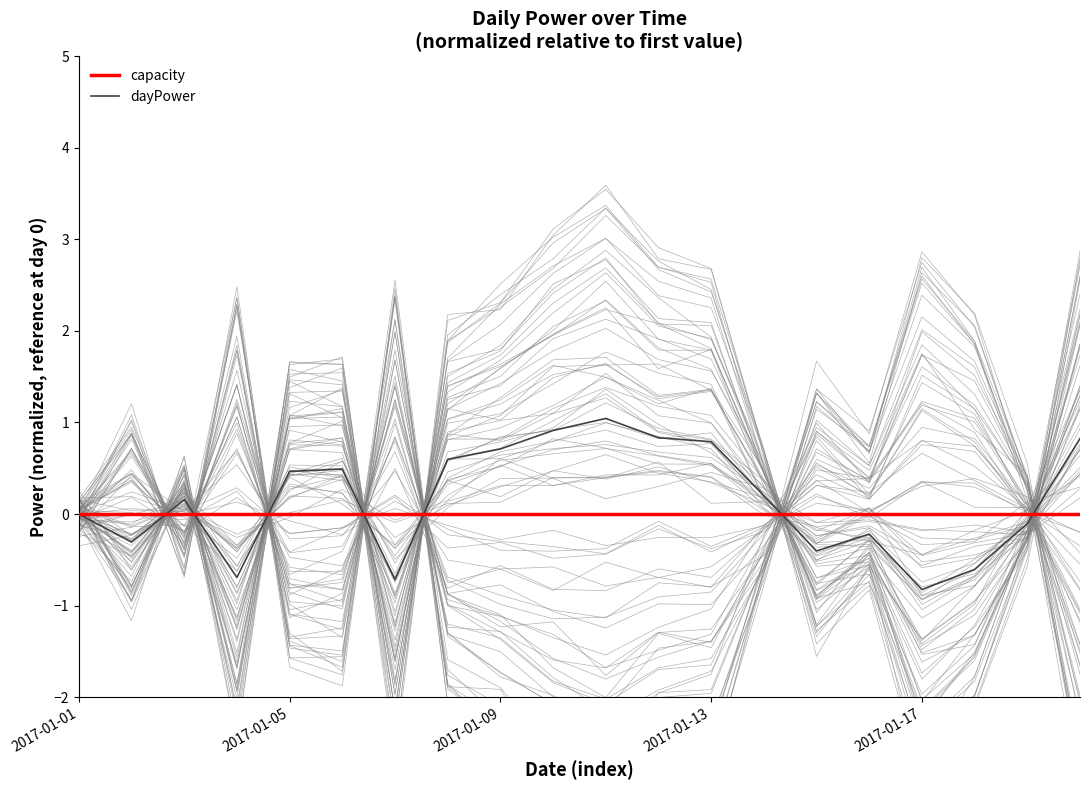

Is it true that dayPower equals 0.5 at 5?

True